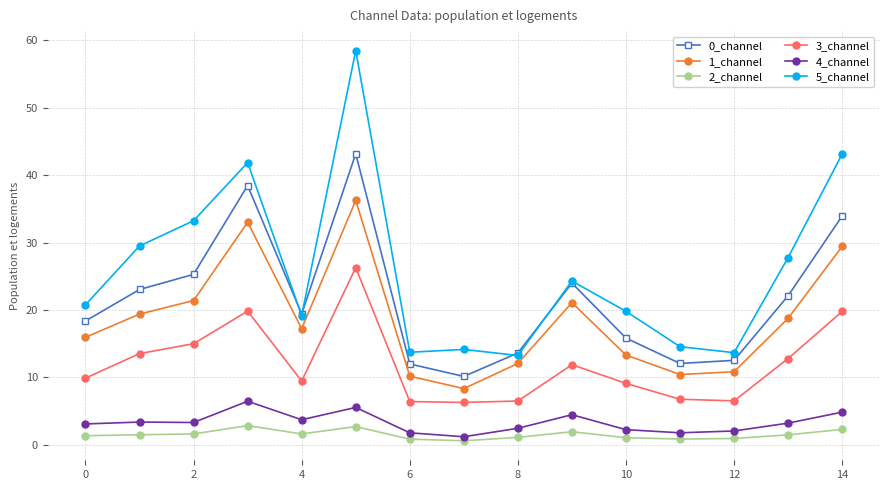

In 1_channel, how many points are higher than both neighbors (excluding endpoints)?

3